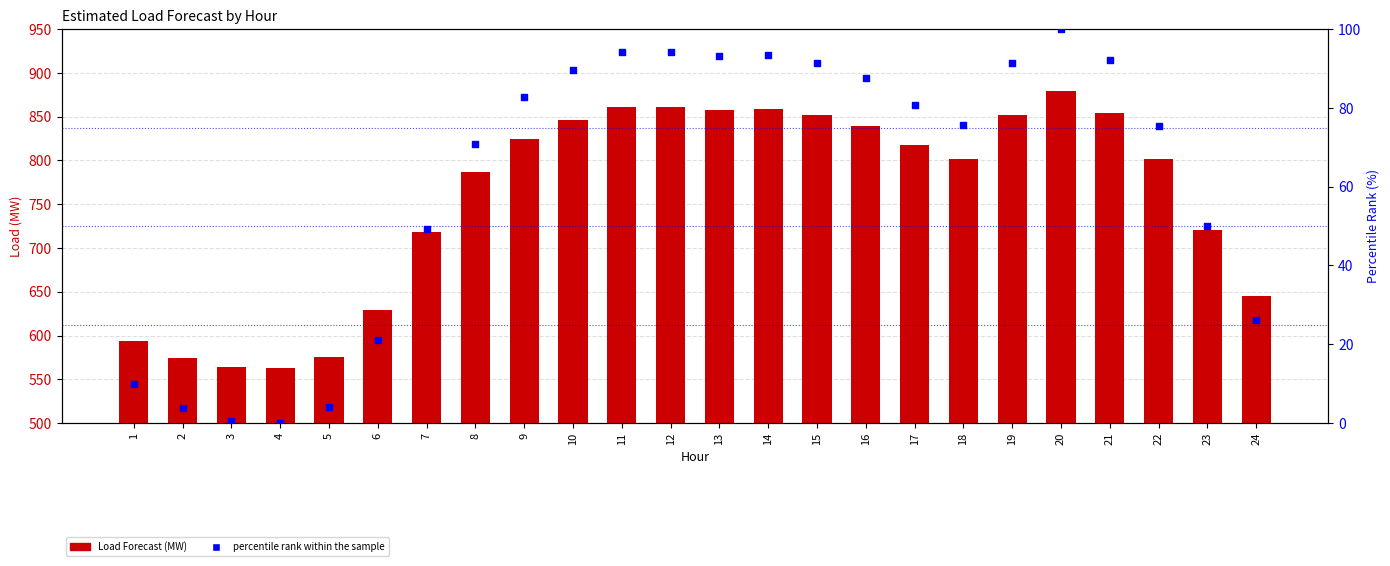

At which category is the sum across all series the highest?

20